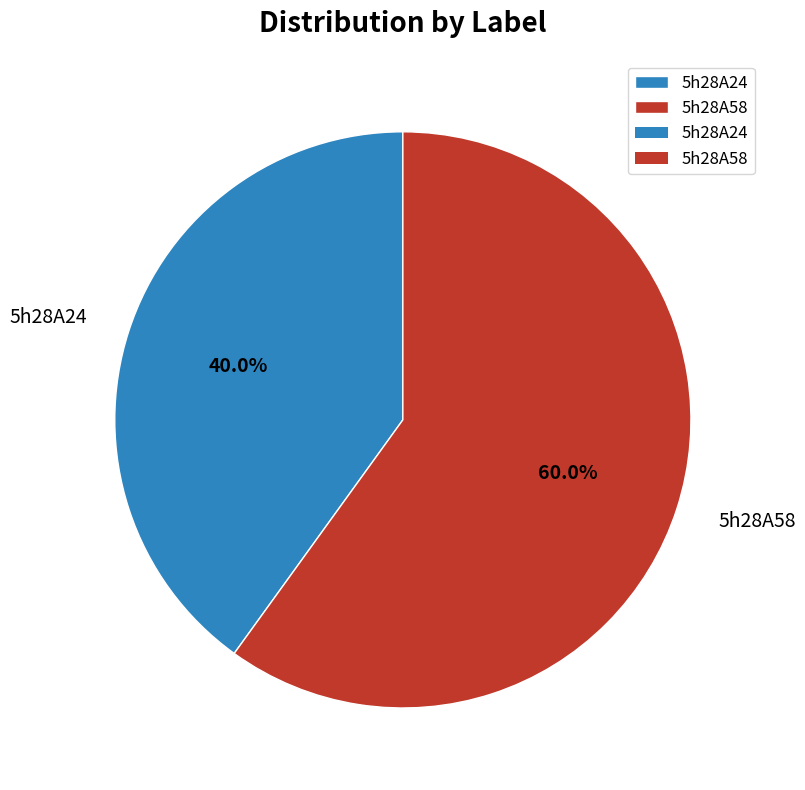

Does 5h28A58 represent more than half of the total?

Yes